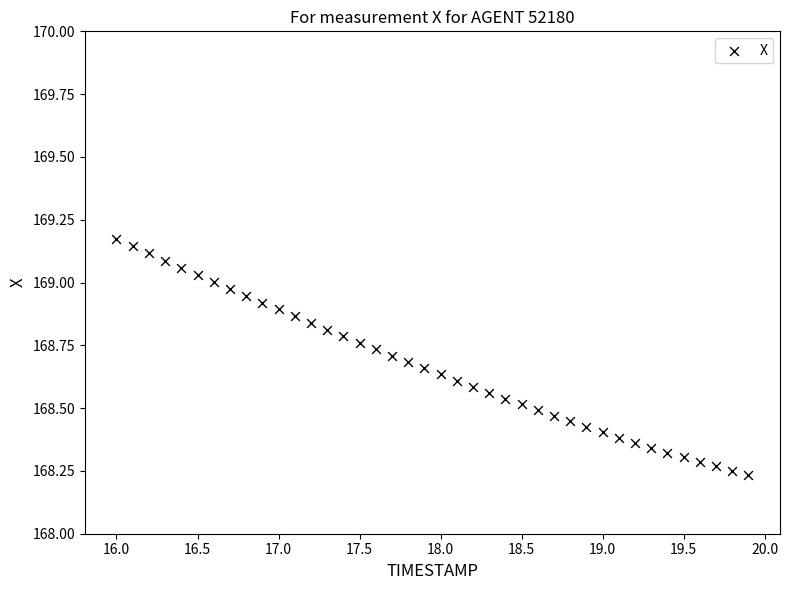

What is the range of X values (max minus min)?

3.9